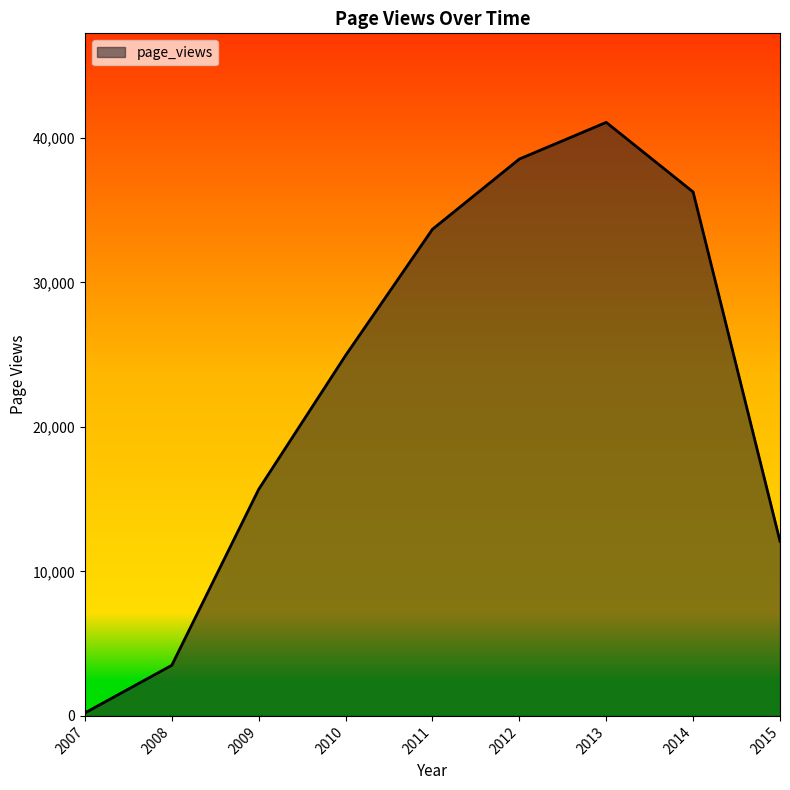

The chart shows a value of 12334 at 2010. True or false?

False